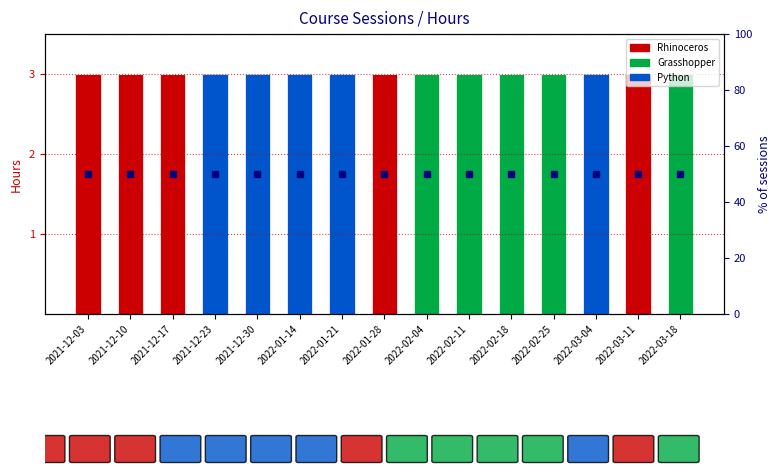

Which category has the lowest value across all series?

2021-12-23